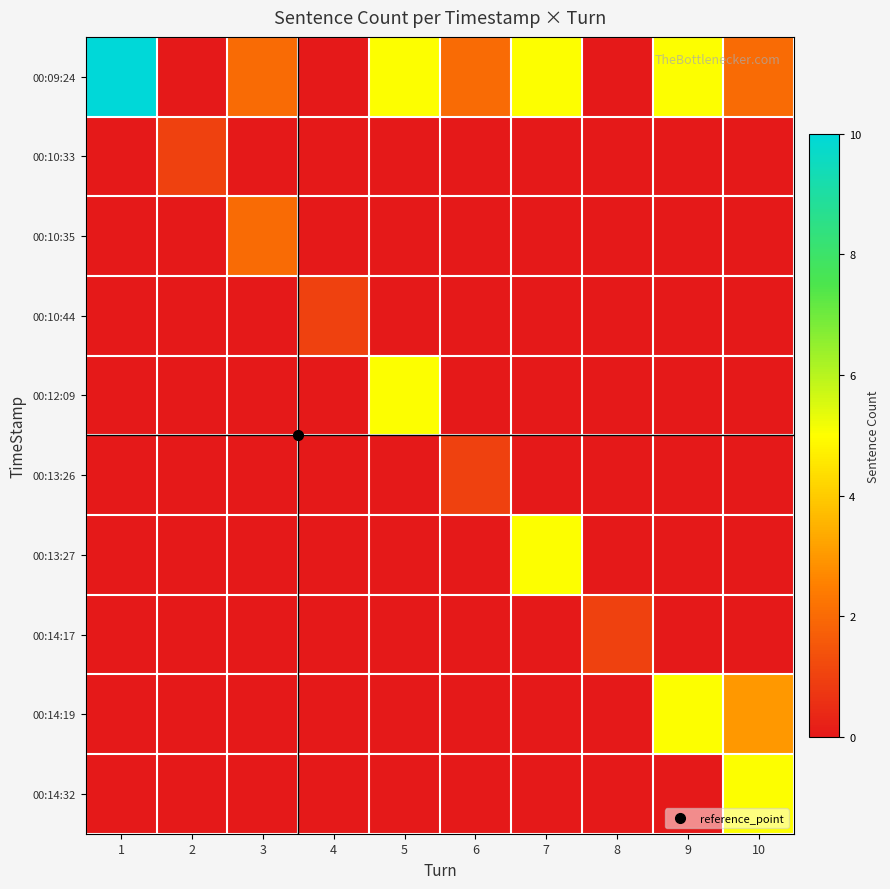

At which category is the sum across all series the highest?

1